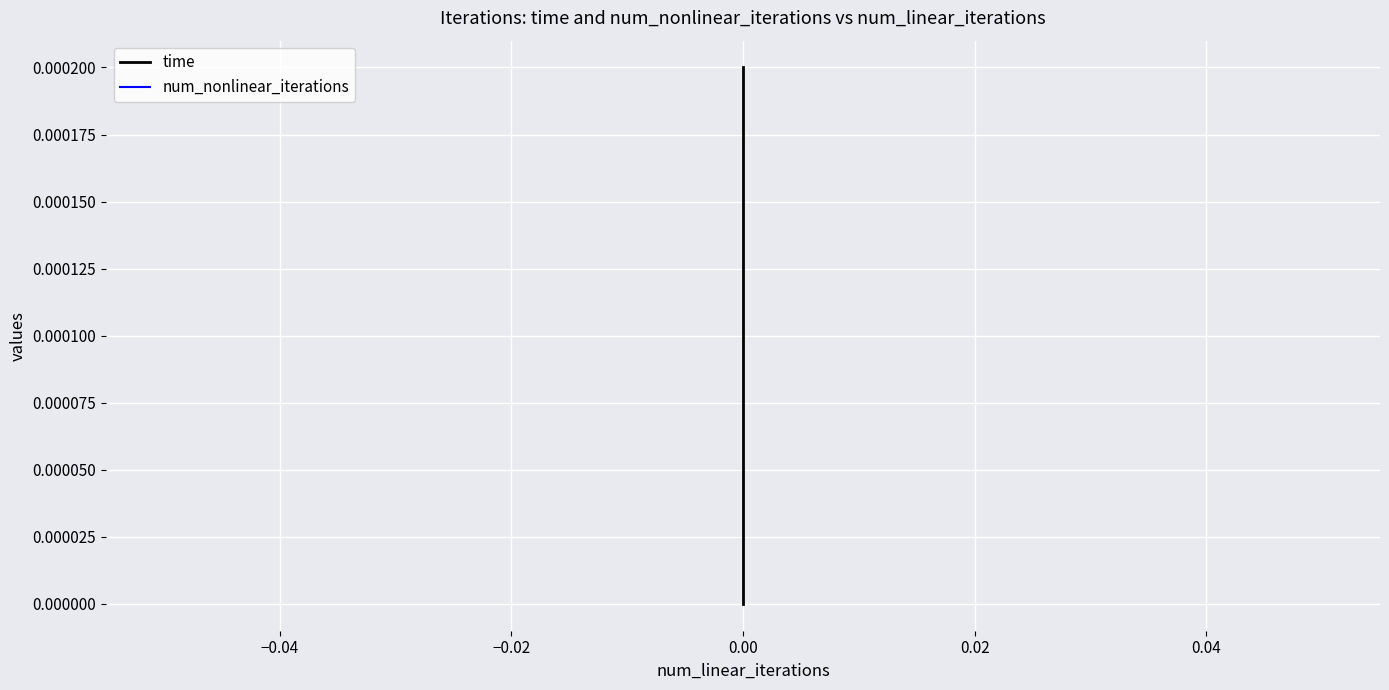

Is the value of time at 0.00 greater than the value of num_nonlinear_iterations at 0.00?

No